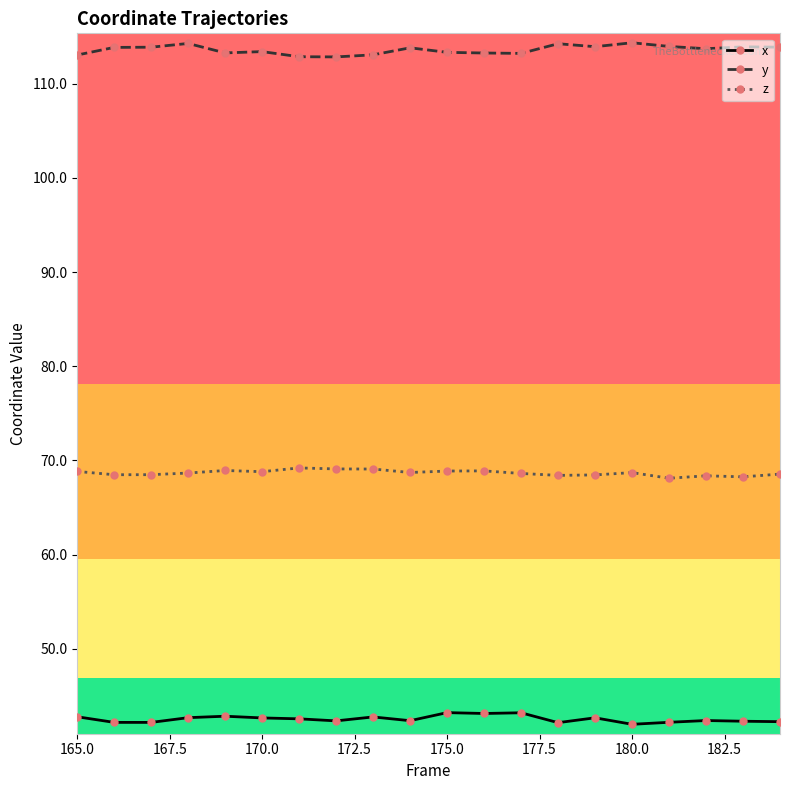

What is the sum of all z values?

1373.4